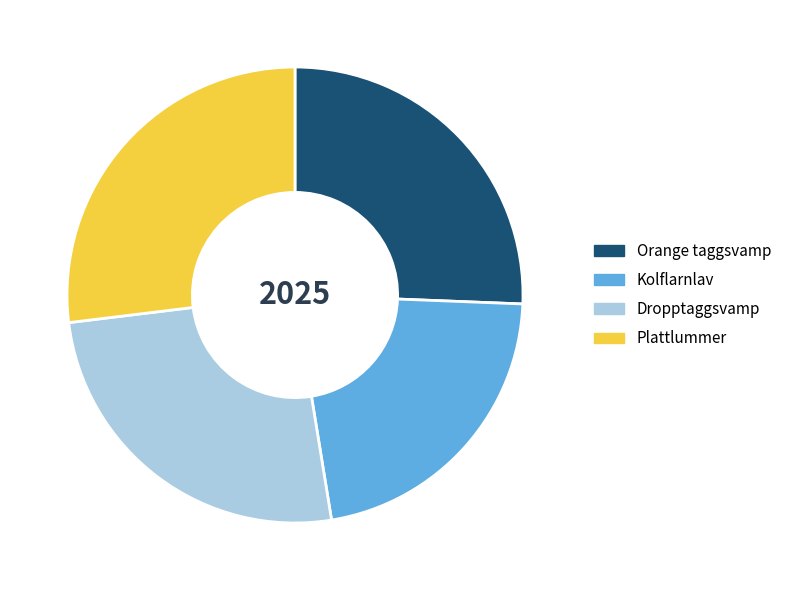

The Kolflarnlav slice represents 22% of the pie. True or false?

True